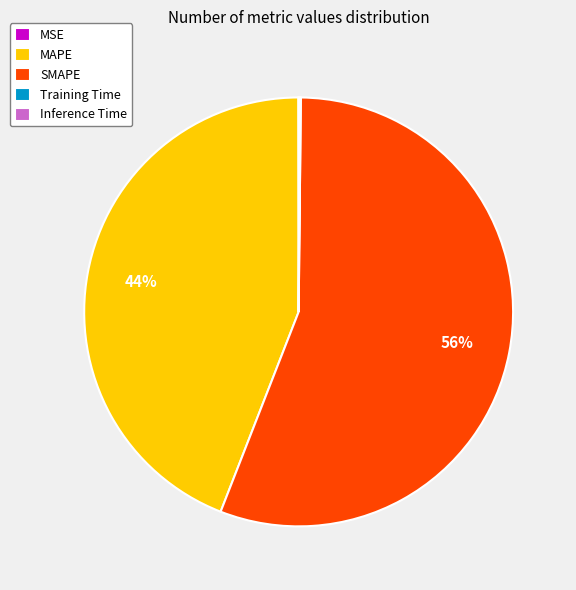

Does any single category account for the majority?

Yes